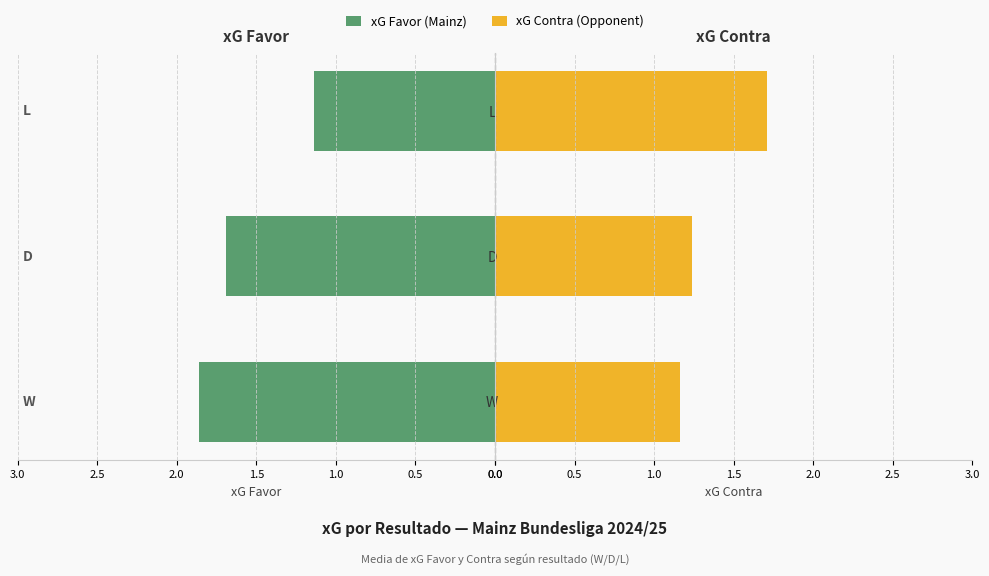

What are all the series names shown in the legend?

xG Favor, xG Contra